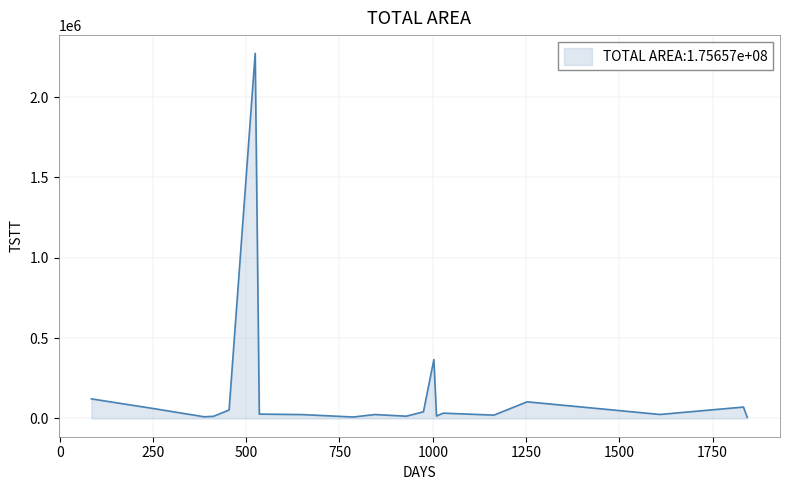

What is the greatest value displayed?

2271639.9